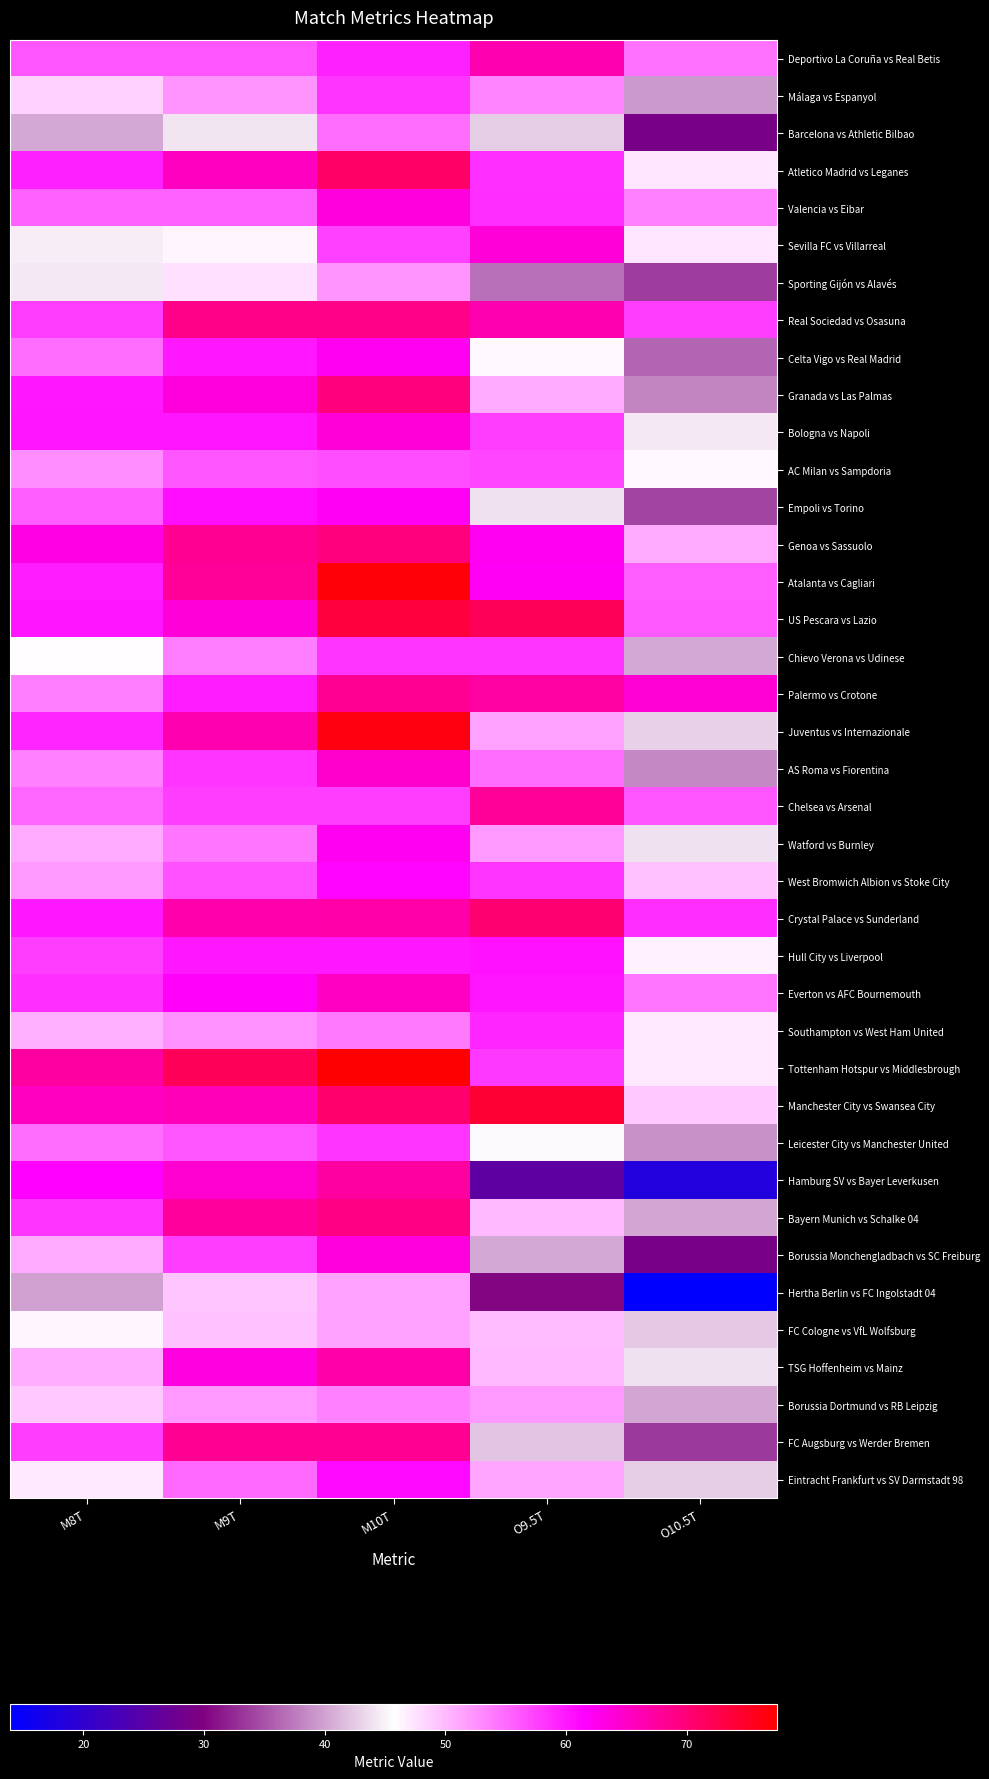

How many distinct data groups are displayed?

39